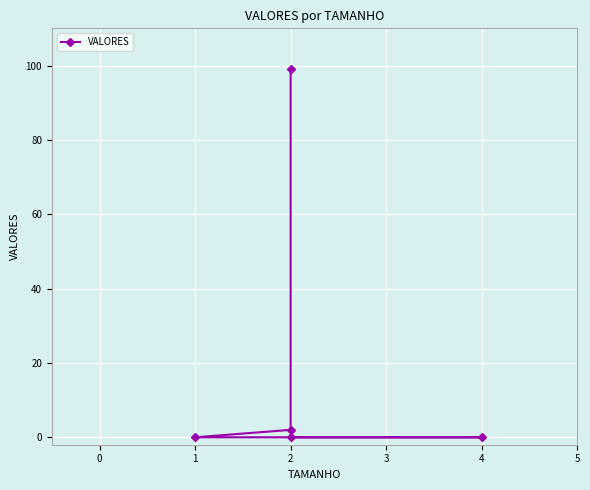

Reading left to right, what are all the values shown in this chart?

99	2	0	0	0